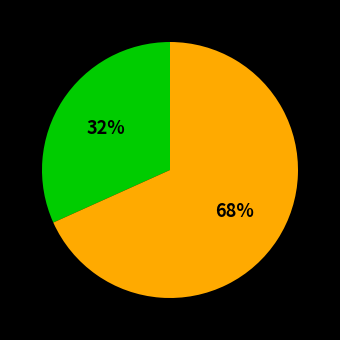

To the nearest percent, what is the average slice percentage?

50%